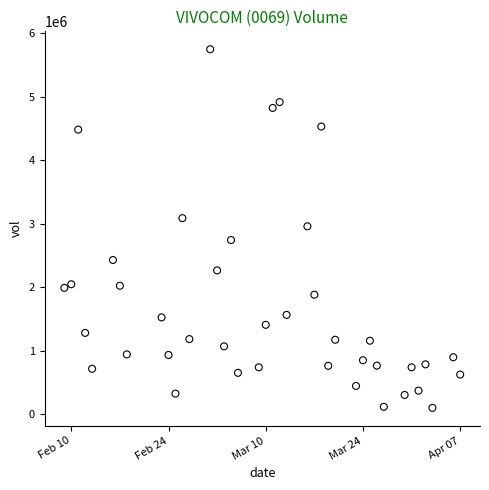

What is the range of X values (max minus min)?

57